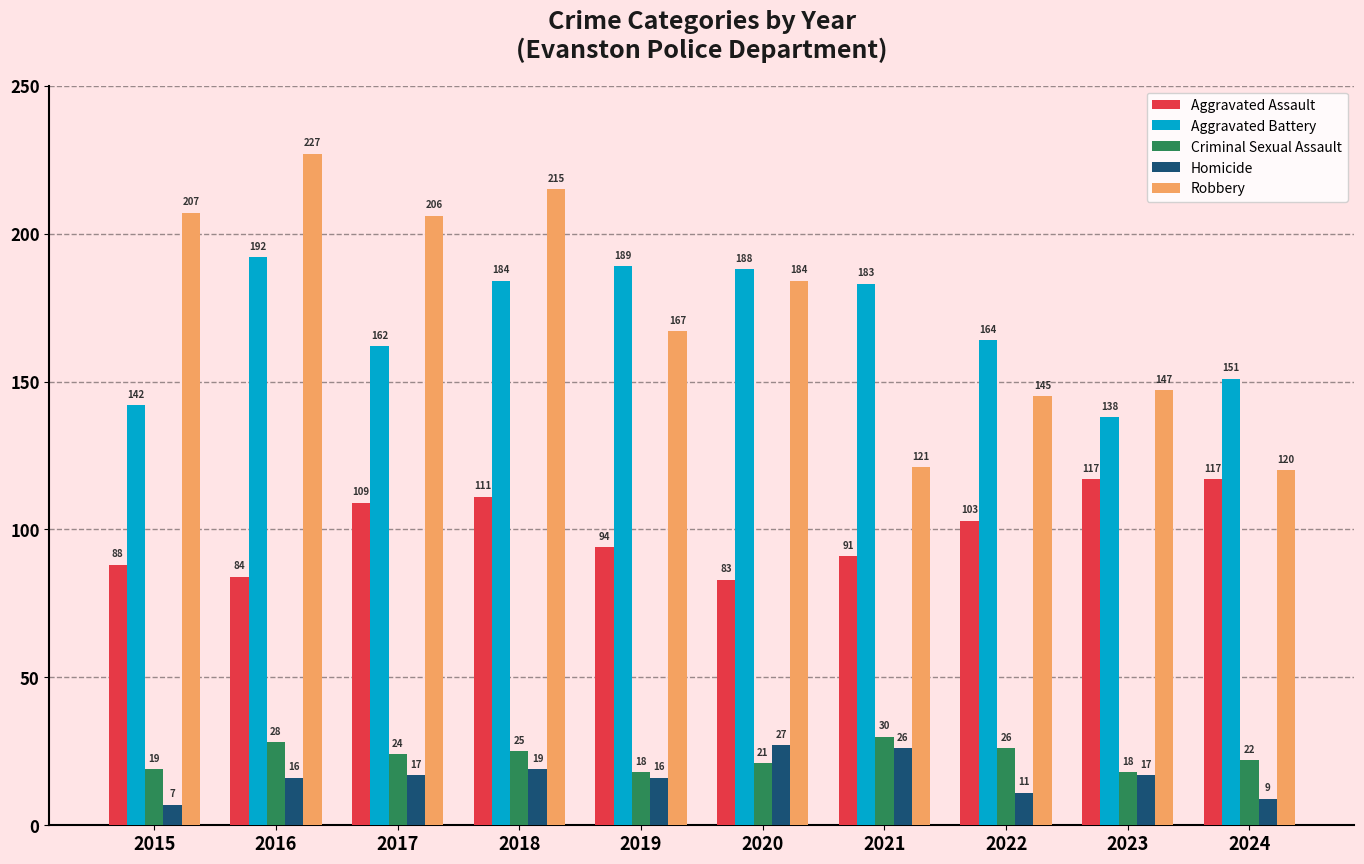

Is the value of Criminal Sexual Assault at 2024 greater than the value of Robbery at 2022?

No